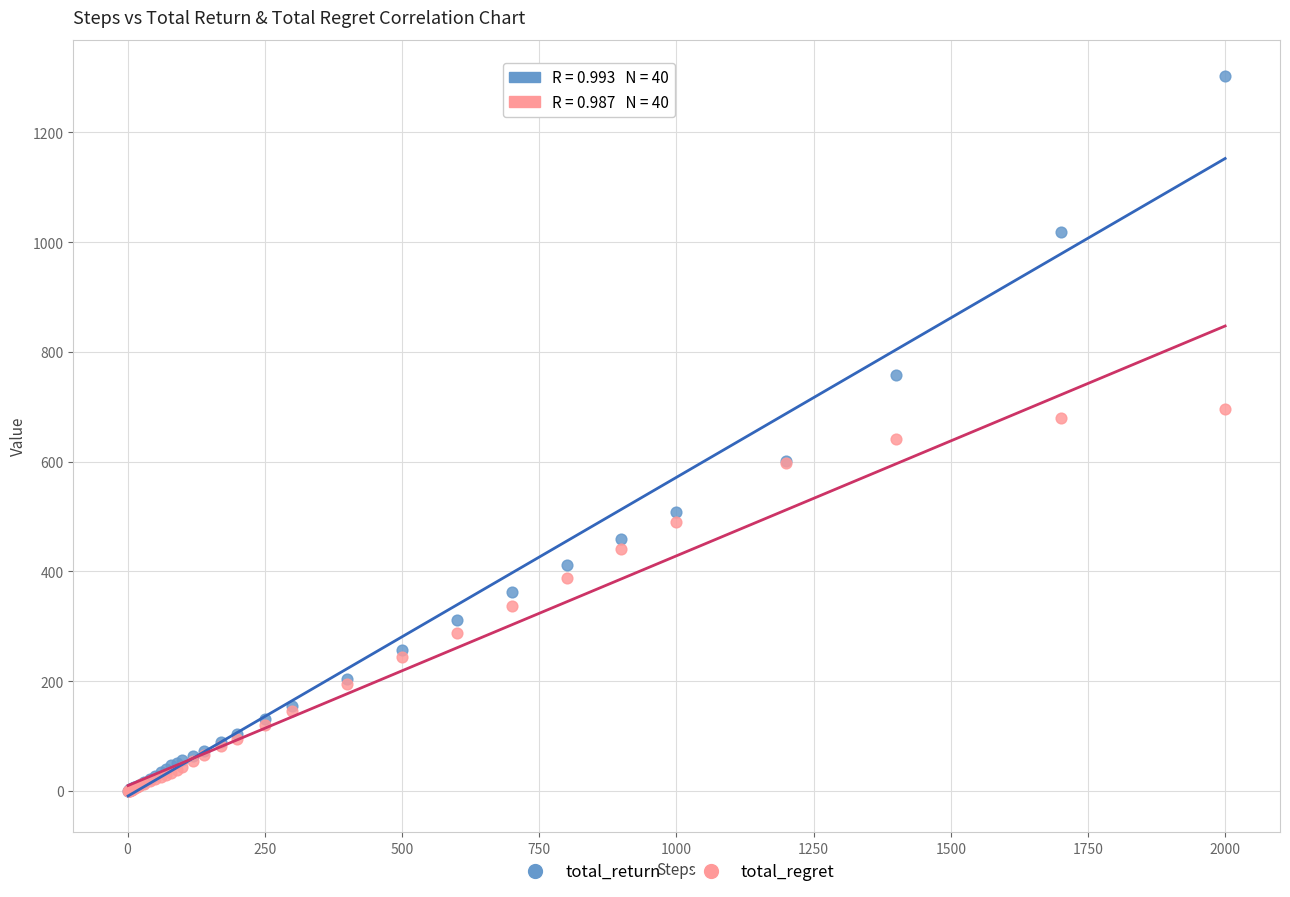

What are all the series names shown in the legend?

total_return, total_regret